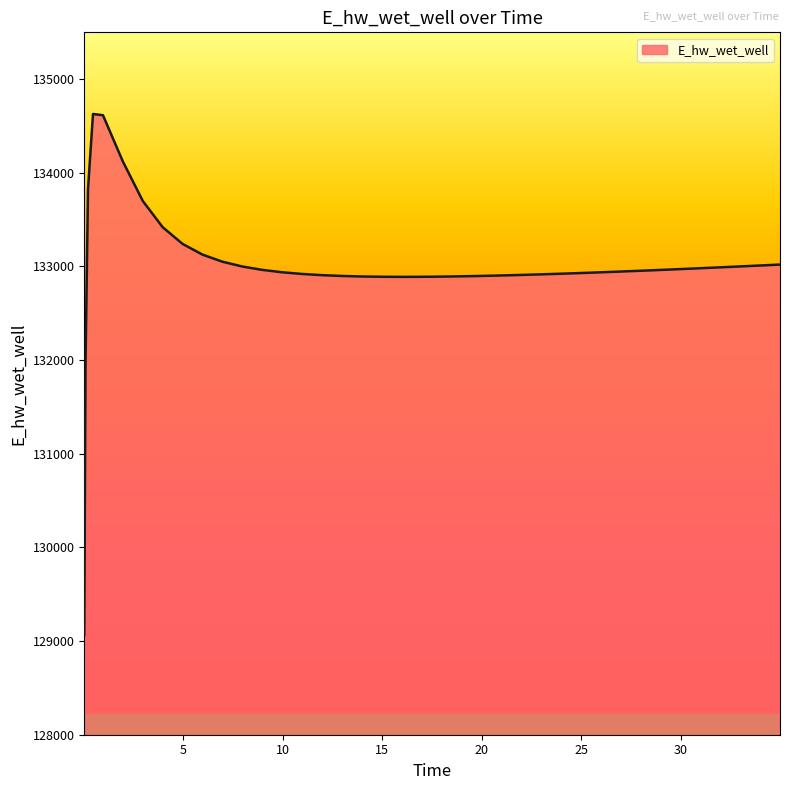

What is the difference between the maximum and minimum values?

5557.6